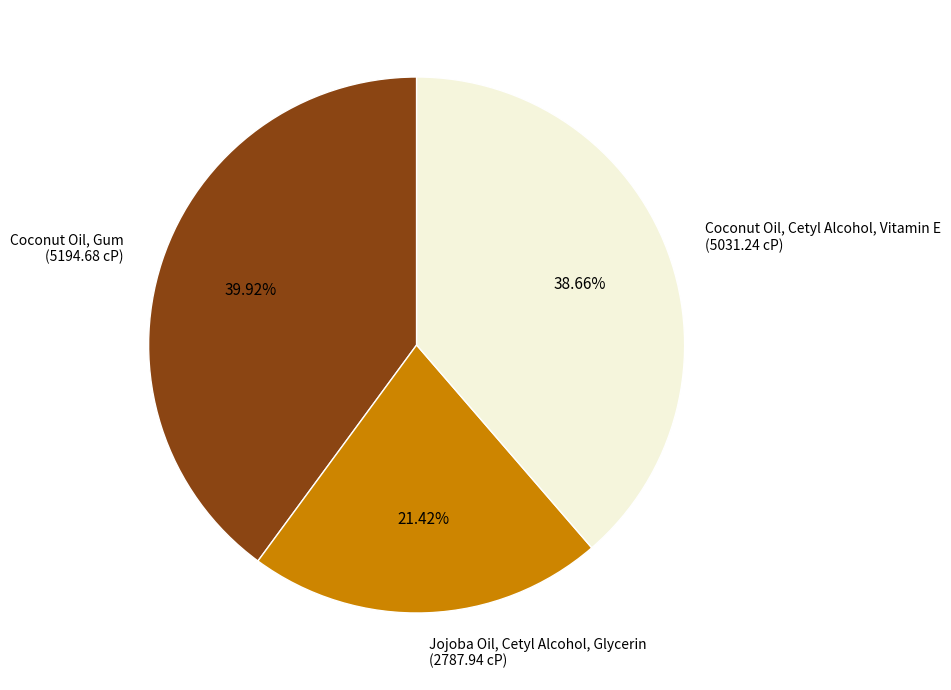

Is there any slice that represents more than half of the pie?

No